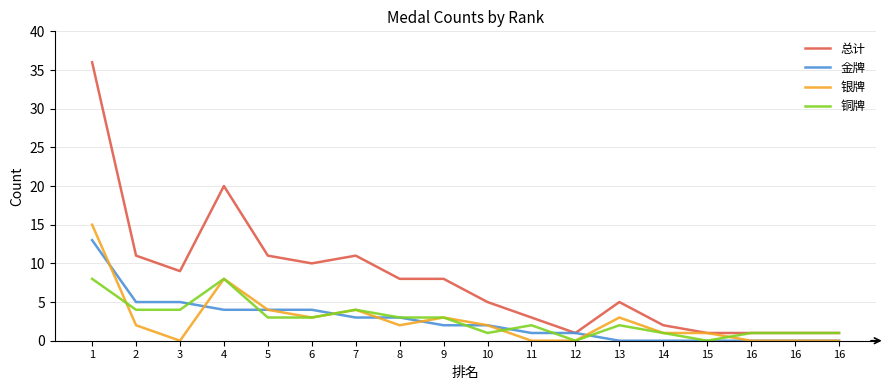

How many lines are shown in the chart?

4